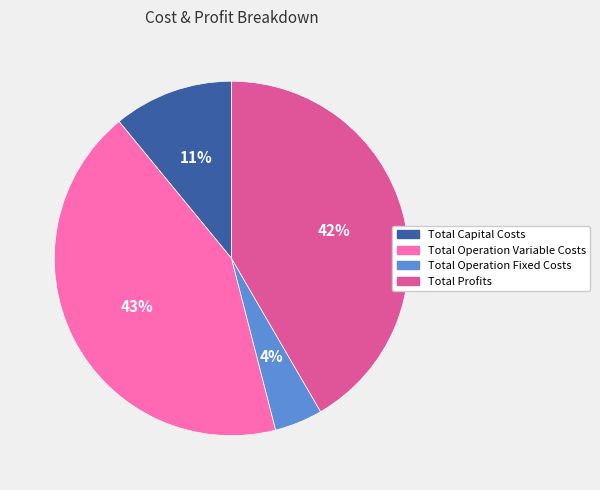

Rank the categories by value from lowest to highest.

Total Operation Fixed Costs, Total Capital Costs, Total Profits, Total Operation Variable Costs